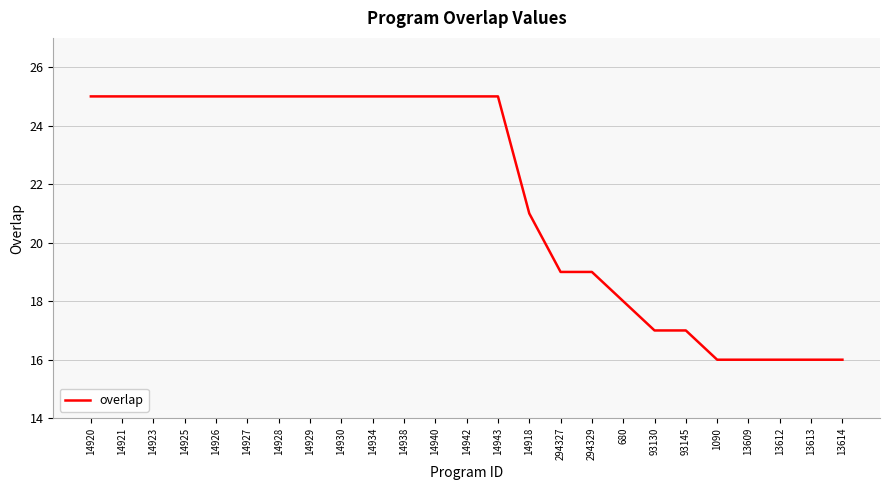

Is this an area chart (filled region under the line)?

No